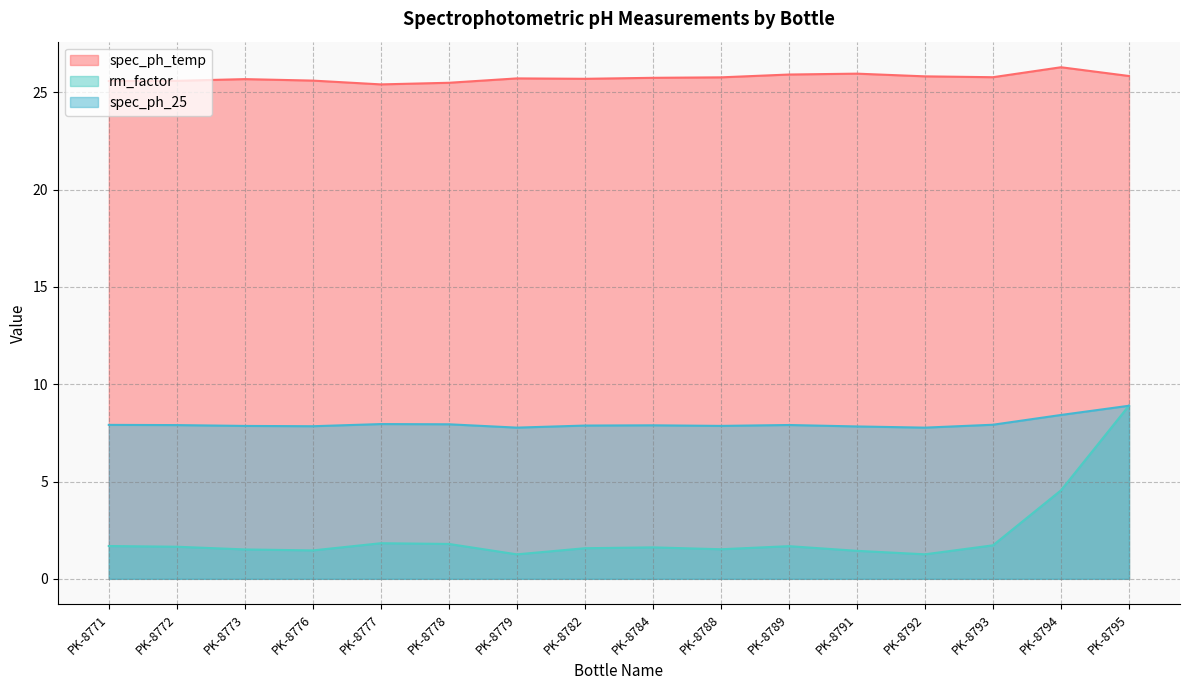

Reading left to right, transcribe all the data shown in this chart.

spec_ph_temp: PK-8771=25.6	PK-8772=25.6	PK-8773=25.7	PK-8776=25.6	PK-8777=25.4	PK-8778=25.5	PK-8779=25.7	PK-8782=25.7	PK-8784=25.7	PK-8788=25.8	PK-8789=25.9	PK-8791=26.0	PK-8792=25.8	PK-8793=25.8	PK-8794=26.3	PK-8795=25.8
rm_factor: PK-8771=1.7	PK-8772=1.6	PK-8773=1.5	PK-8776=1.5	PK-8777=1.8	PK-8778=1.8	PK-8779=1.3	PK-8782=1.6	PK-8784=1.6	PK-8788=1.5	PK-8789=1.7	PK-8791=1.4	PK-8792=1.3	PK-8793=1.7	PK-8794=4.5	PK-8795=8.9
spec_ph_25: PK-8771=7.9	PK-8772=7.9	PK-8773=7.9	PK-8776=7.8	PK-8777=8.0	PK-8778=7.9	PK-8779=7.8	PK-8782=7.9	PK-8784=7.9	PK-8788=7.9	PK-8789=7.9	PK-8791=7.8	PK-8792=7.8	PK-8793=7.9	PK-8794=8.4	PK-8795=8.9